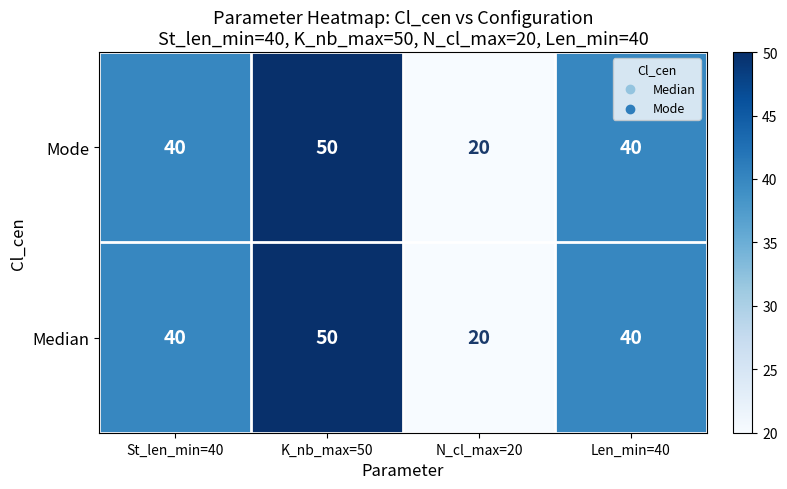

How many values in the Mode series are below 40?

1